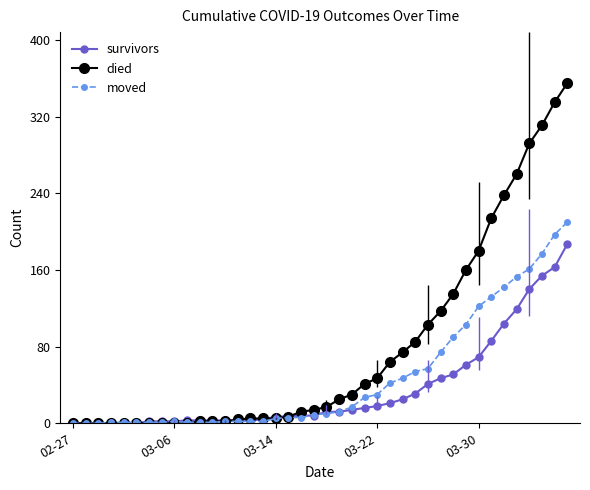

What is the maximum value for died?

355